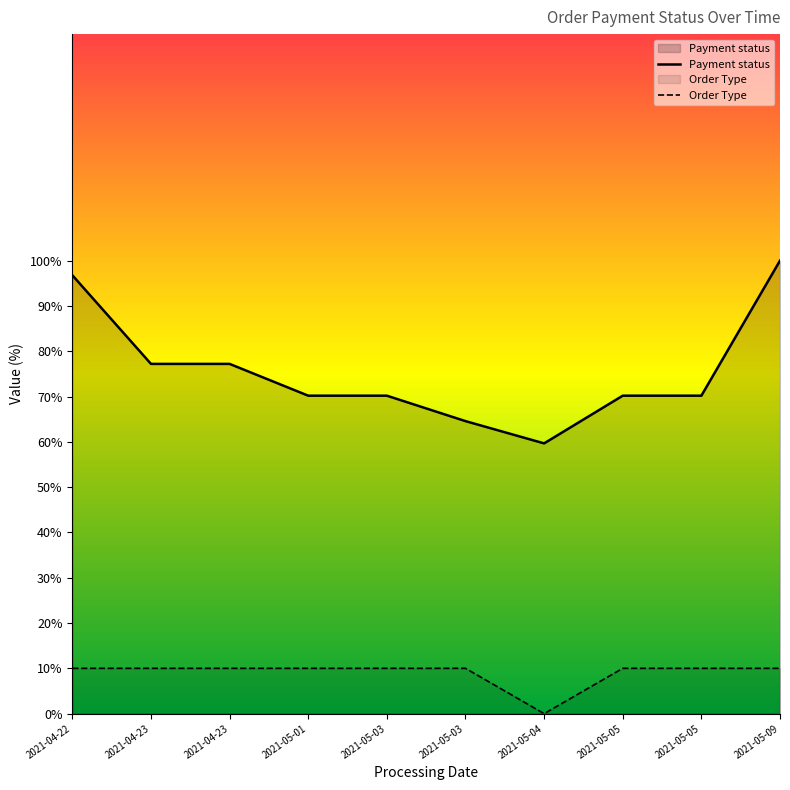

What is the difference between the maximum and minimum values in the Order Type series?

10.0